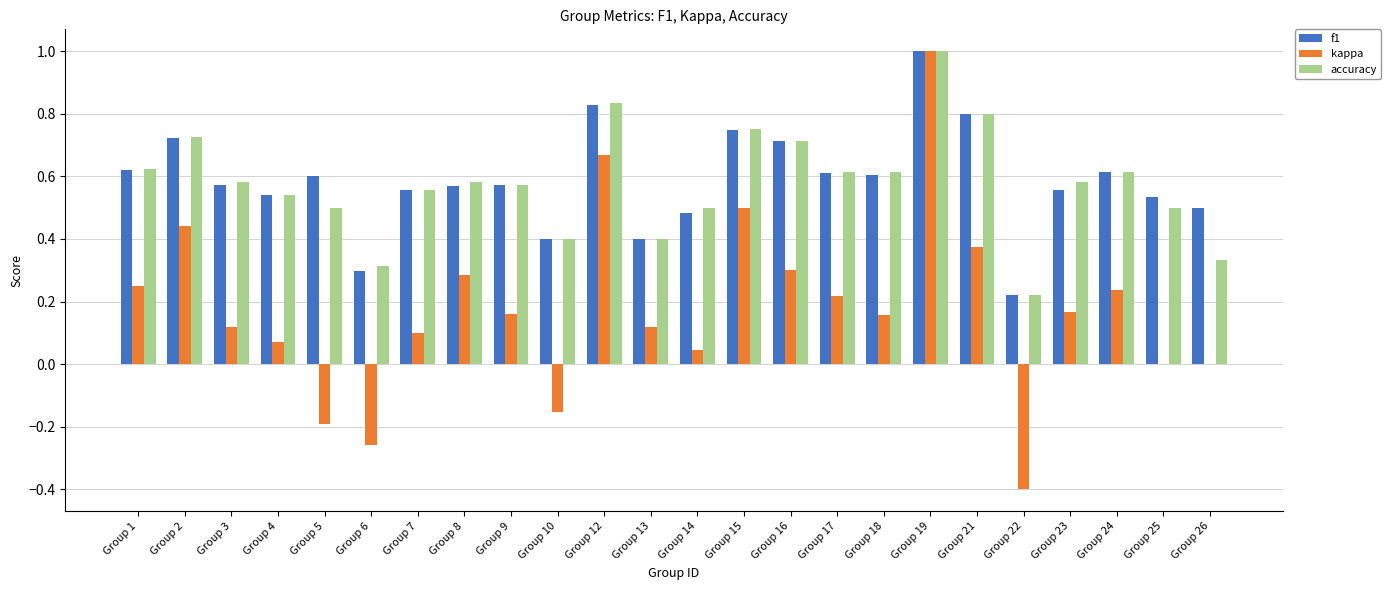

What is the sum of the kappa values at Group 2 and Group 19?

1.4